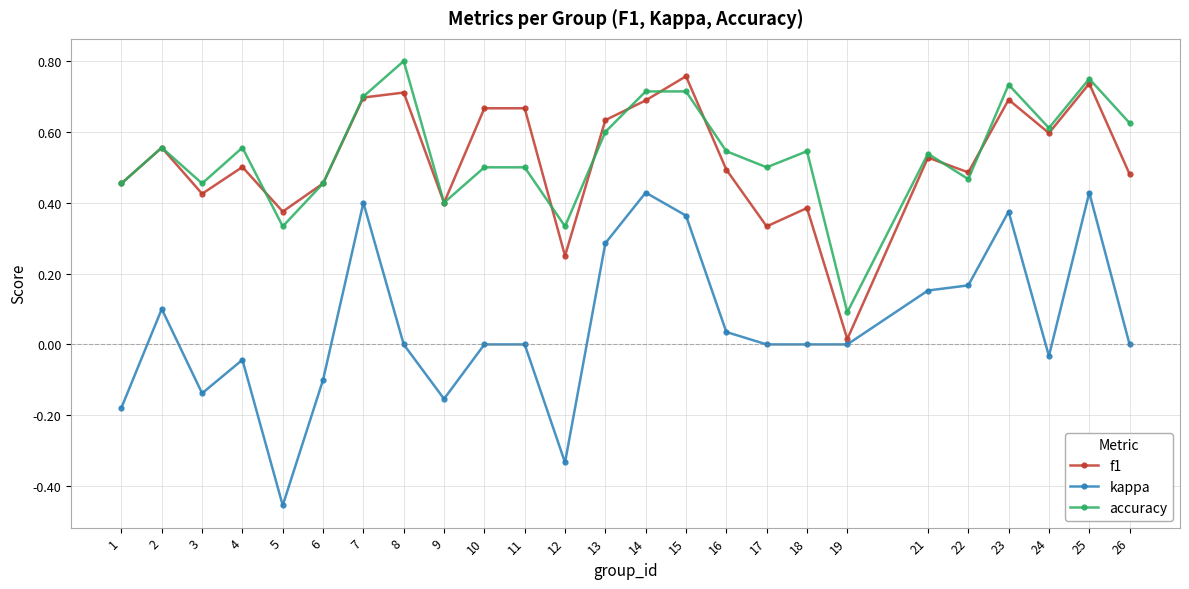

Which series has the largest total across all categories?

accuracy